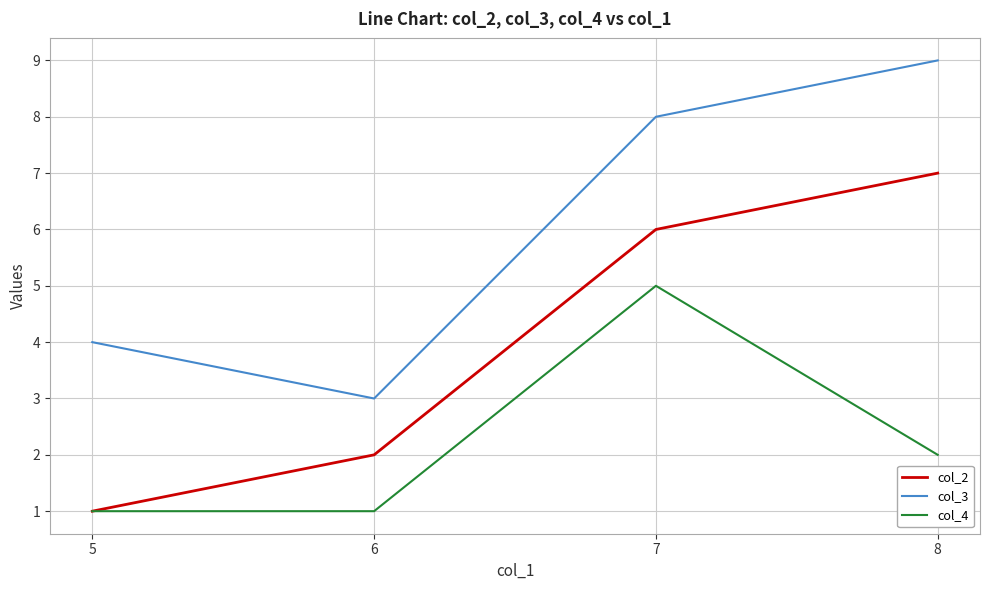

True or false: col_3 and col_2 cross at least once.

False